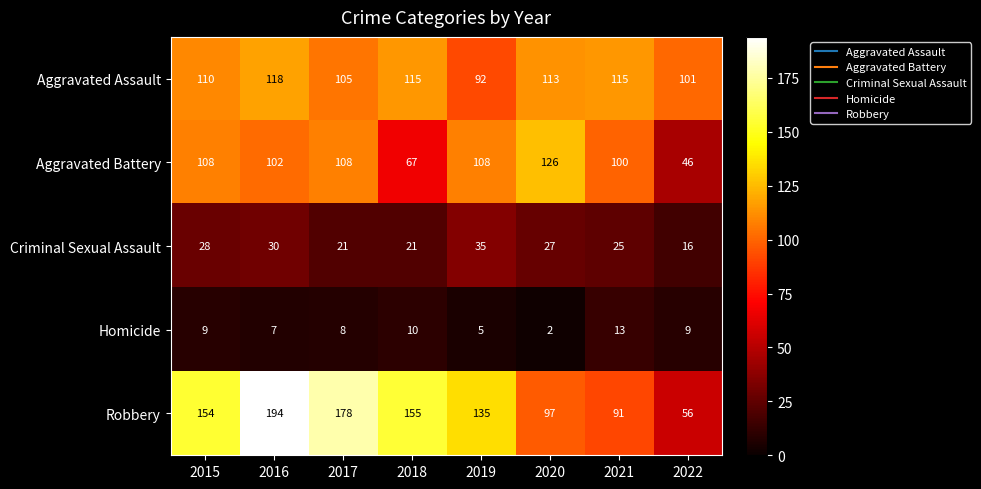

What value does the Robbery series have at 2021, to the nearest 5?

90